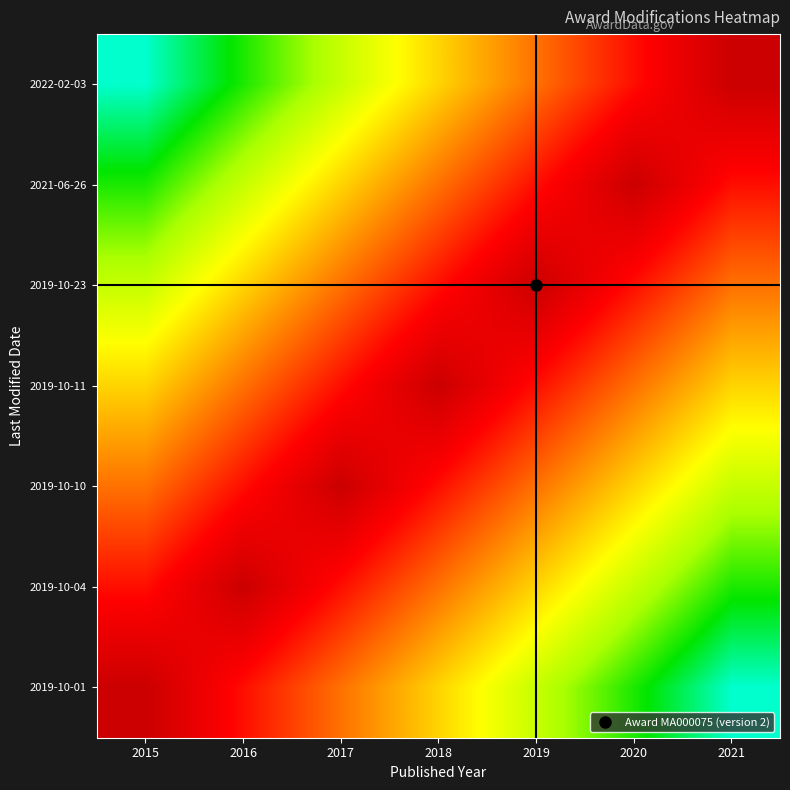

Reading left to right, what are all the values shown in this chart?

2022-02-03: 2015=90	2016=75	2017=60	2018=45	2019=30	2020=15	2021=0
2021-06-26: 2015=75	2016=60	2017=45	2018=30	2019=15	2020=0	2021=15
2019-10-23: 2015=60	2016=45	2017=30	2018=15	2019=0	2020=15	2021=30
2019-10-11: 2015=45	2016=30	2017=15	2018=0	2019=15	2020=30	2021=45
2019-10-10: 2015=30	2016=15	2017=0	2018=15	2019=30	2020=45	2021=60
2019-10-04: 2015=15	2016=0	2017=15	2018=30	2019=45	2020=60	2021=75
2019-10-01: 2015=0	2016=15	2017=30	2018=45	2019=60	2020=75	2021=90